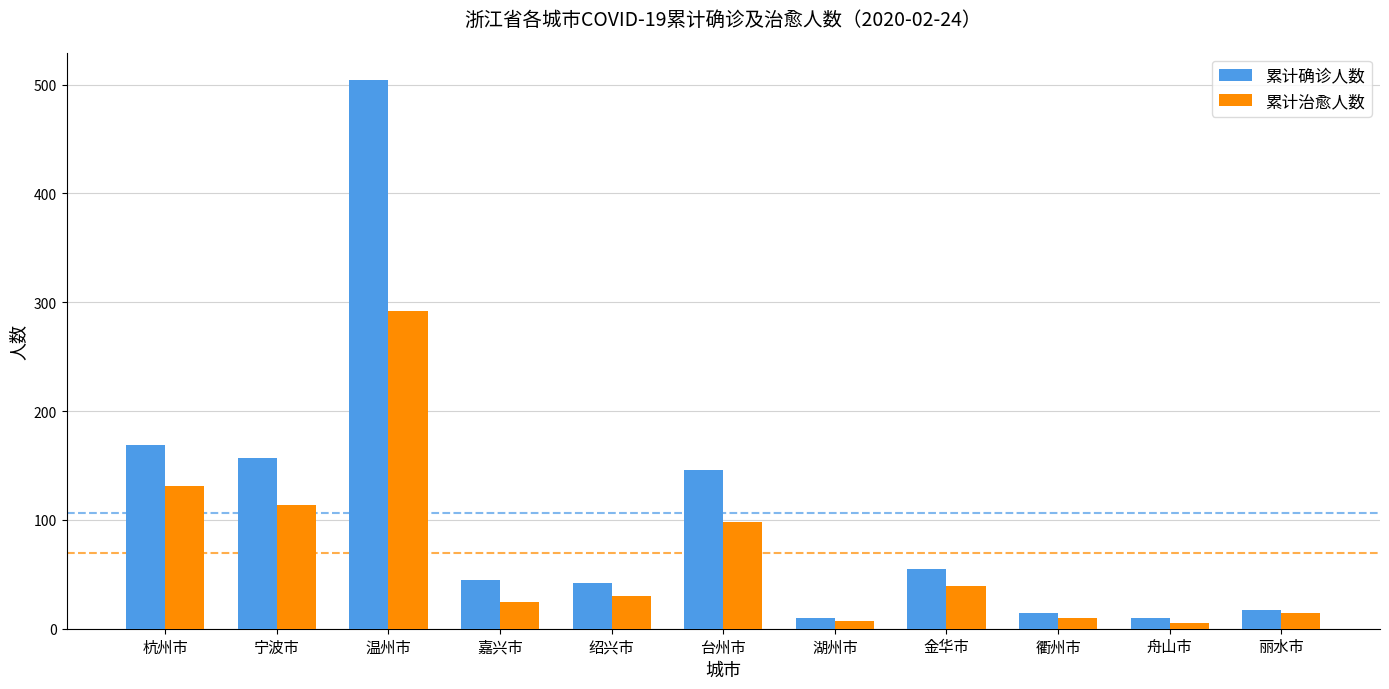

Rank the series by their maximum value, from highest to lowest.

累计确诊人数, 累计治愈人数